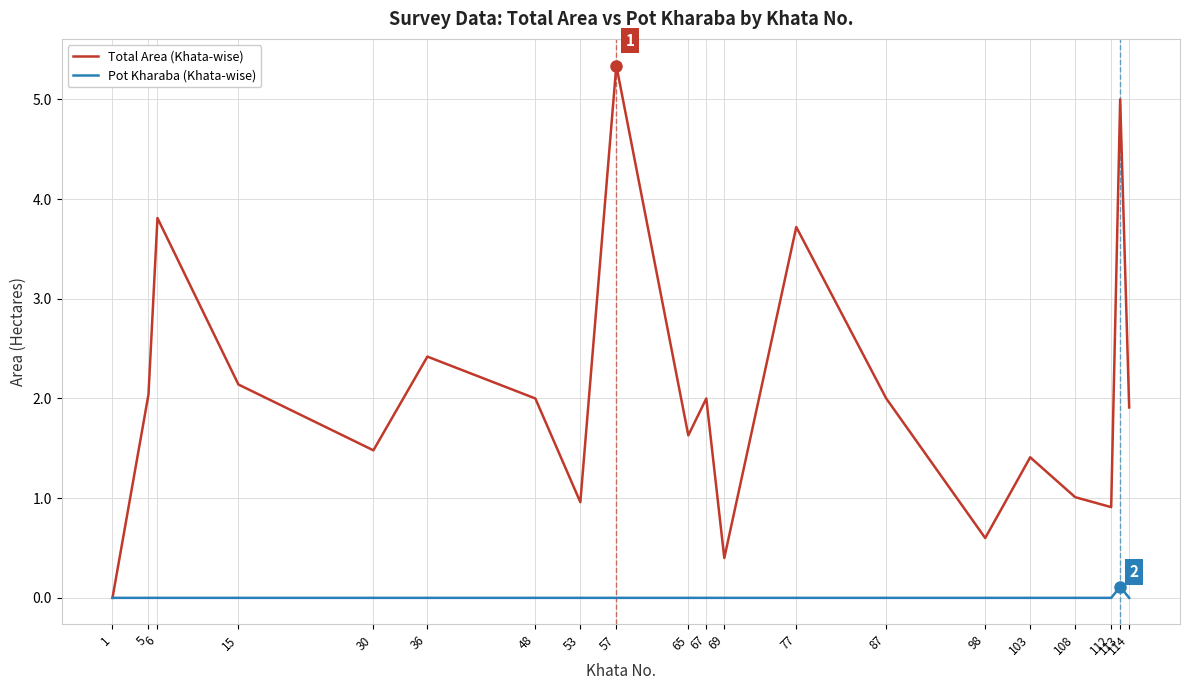

What is the highest value of the Pot Kharaba (Khata-wise) series?

0.1